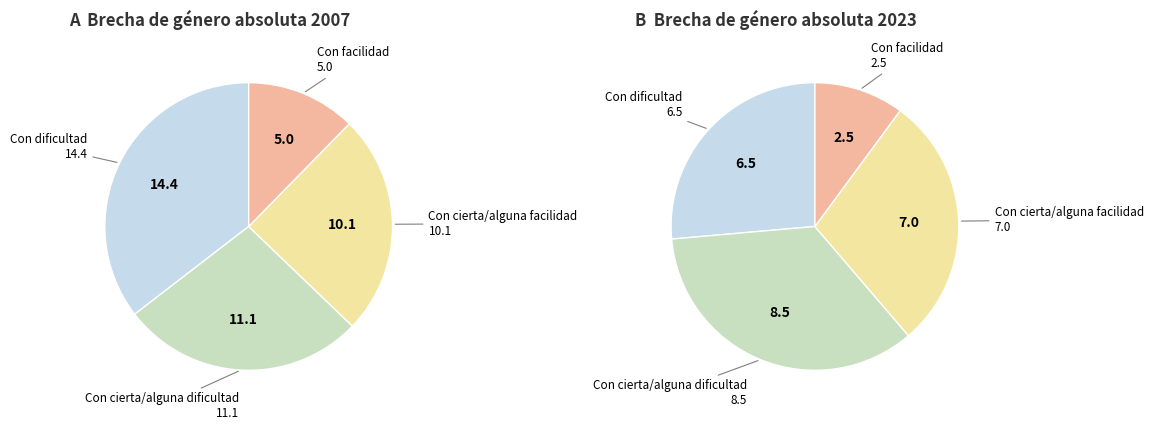

True or false: values_2007 accounts for 25% of the total.

False